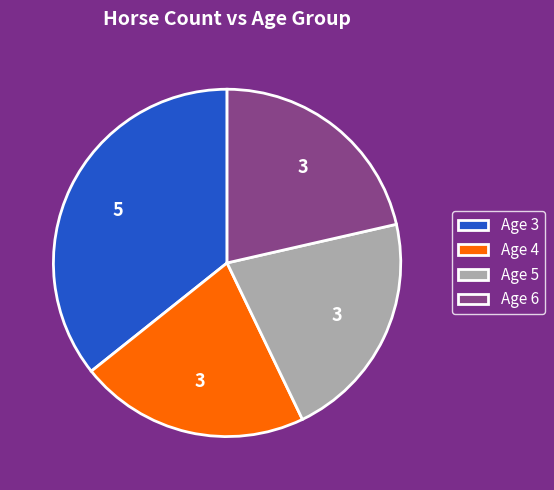

Is Age 3 the majority of the pie?

No